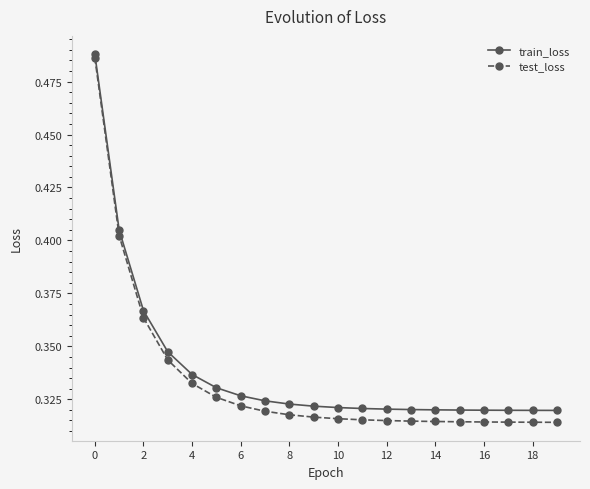

What is the difference between the maximum and minimum values in the test_loss series?

0.2